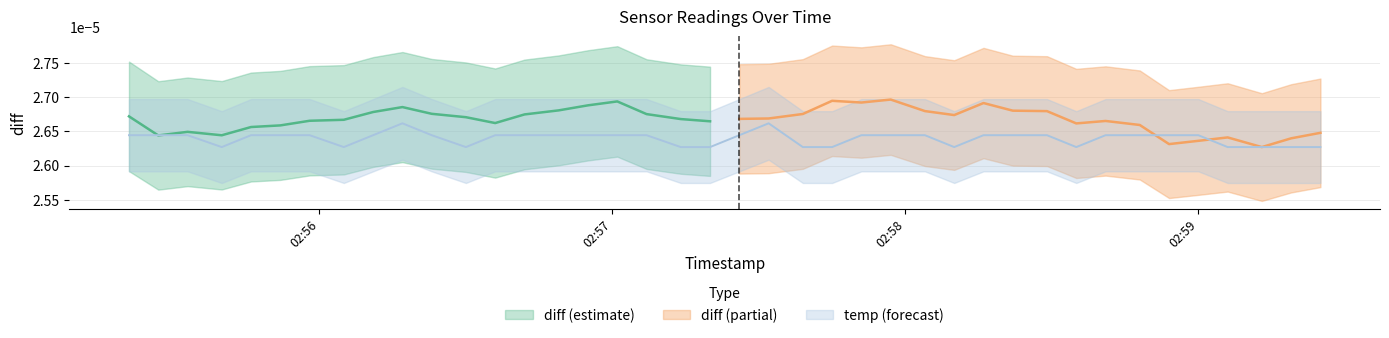

How many values are between 0 and 1?

40